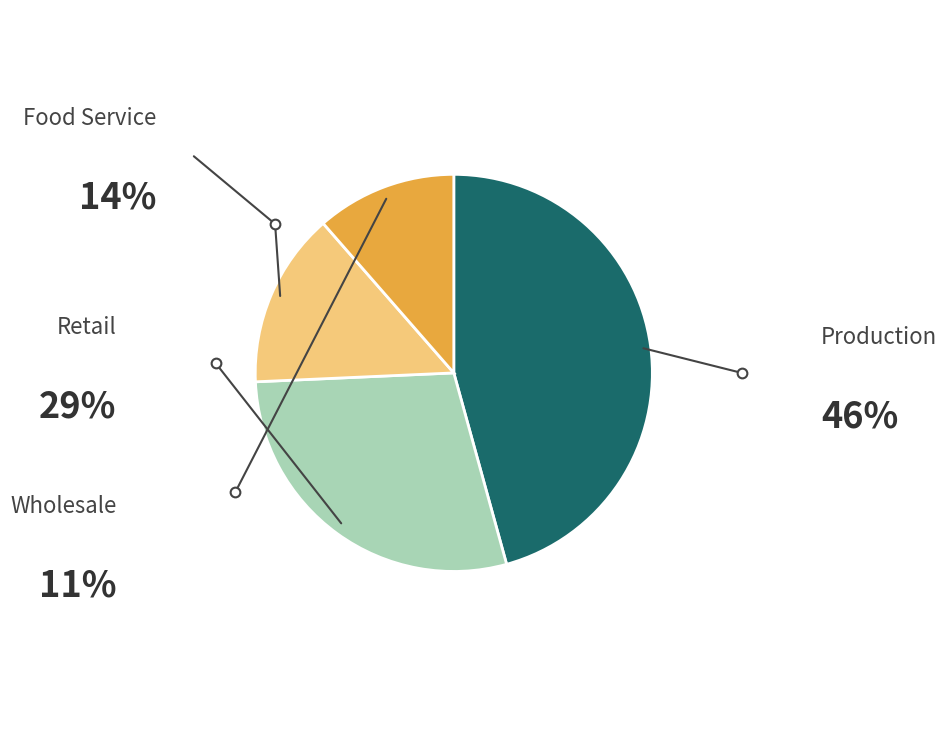

Is there any slice that represents more than half of the pie?

No